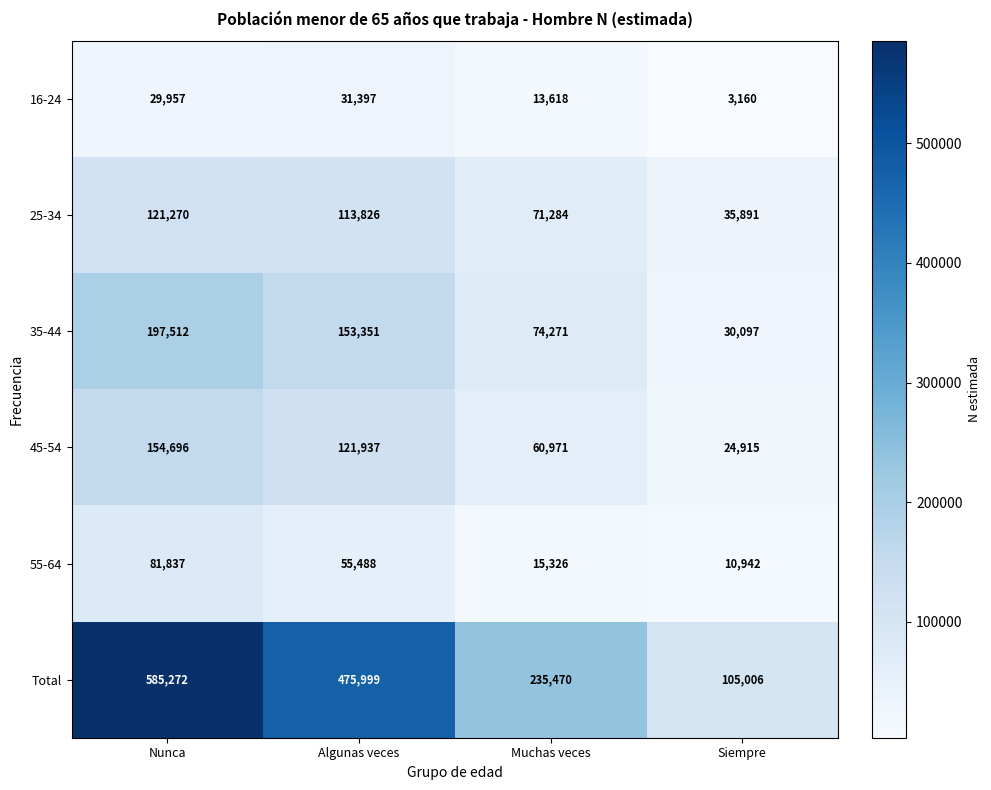

True or false: Total has a value of 235470 at Muchas veces.

True